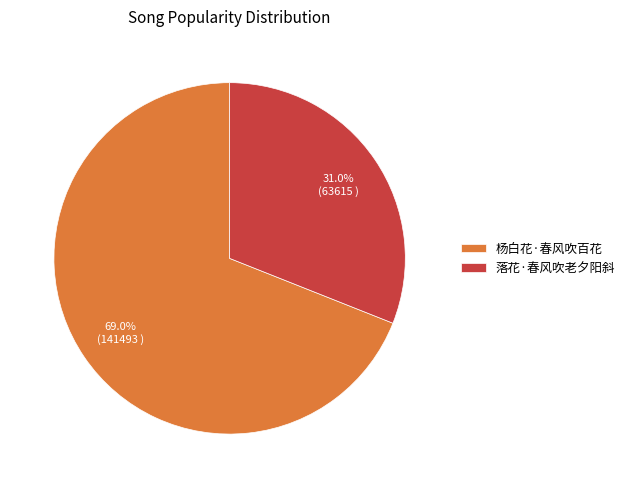

How many segments does this pie chart have?

2